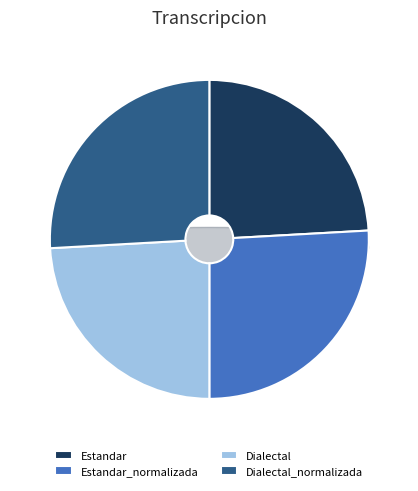

What percentage is the Dialectal slice, to the nearest percent?

24%